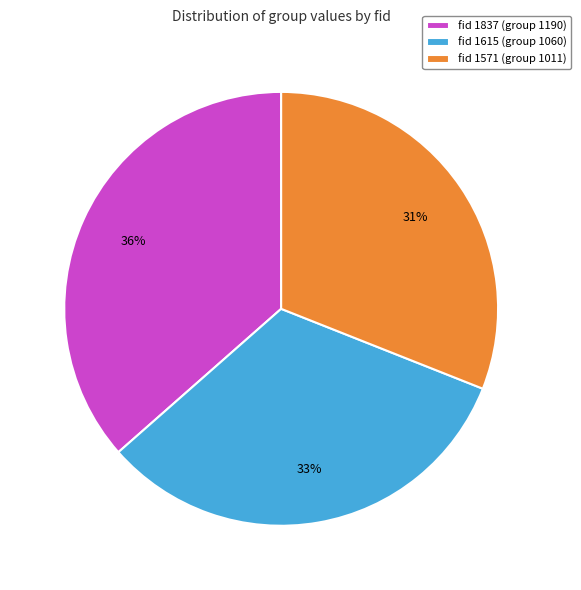

Which has a higher value, fid 1571 (group 1011) or fid 1837 (group 1190)?

fid 1837 (group 1190)